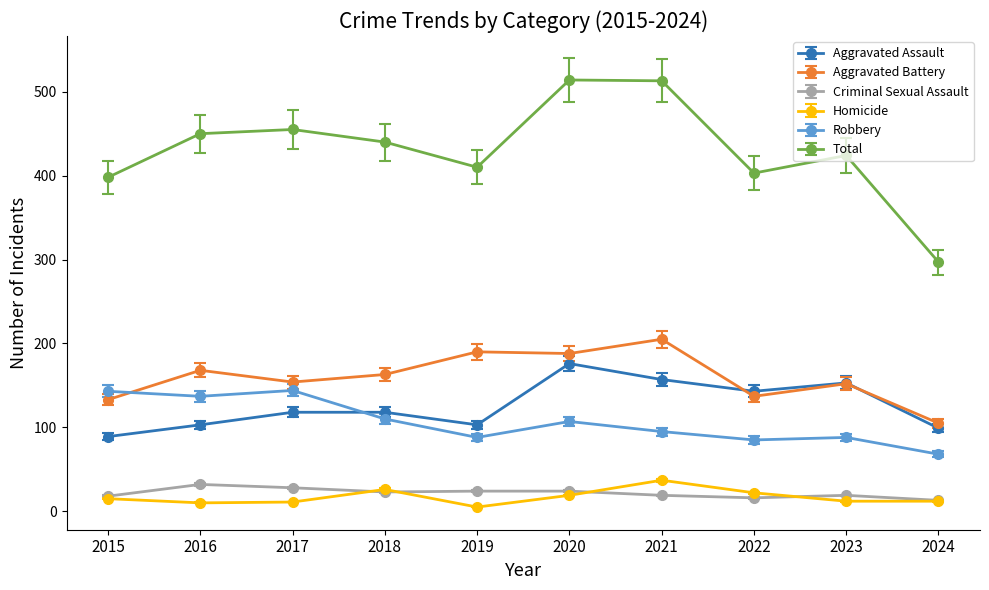

The value of Total at 2021 is 917.6. True or false?

False